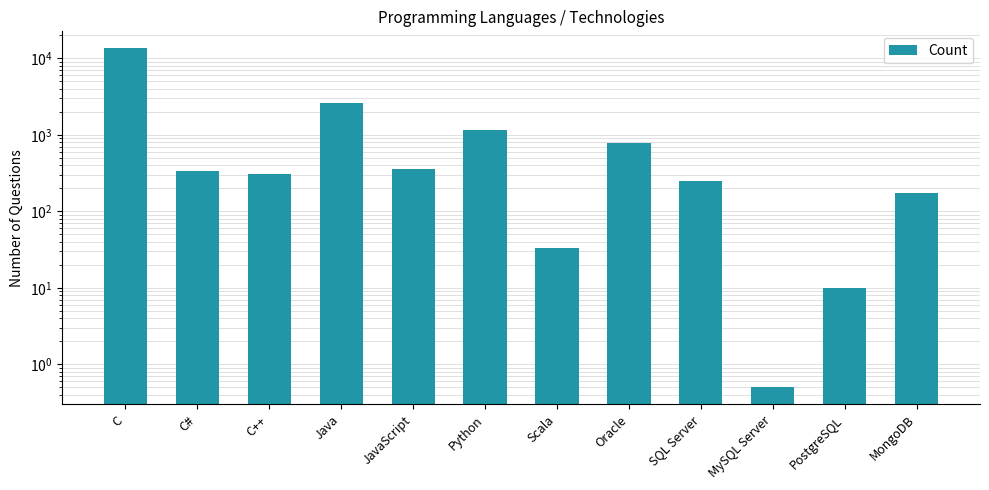

What position from the left is C#?

2